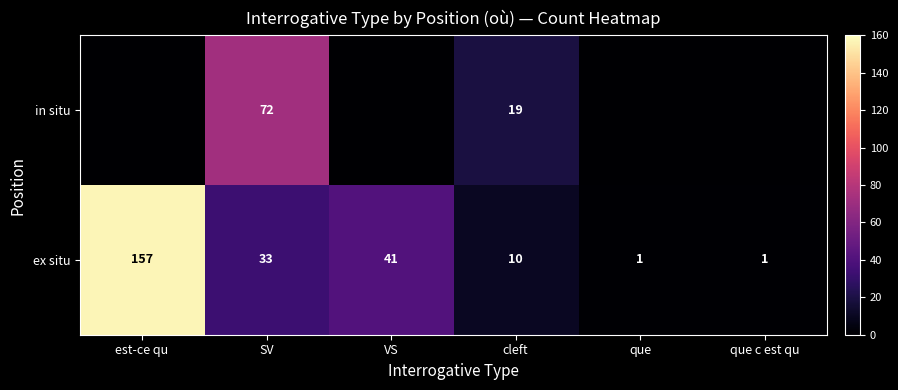

At which category does the chart reach its peak across all series?

est-ce qu